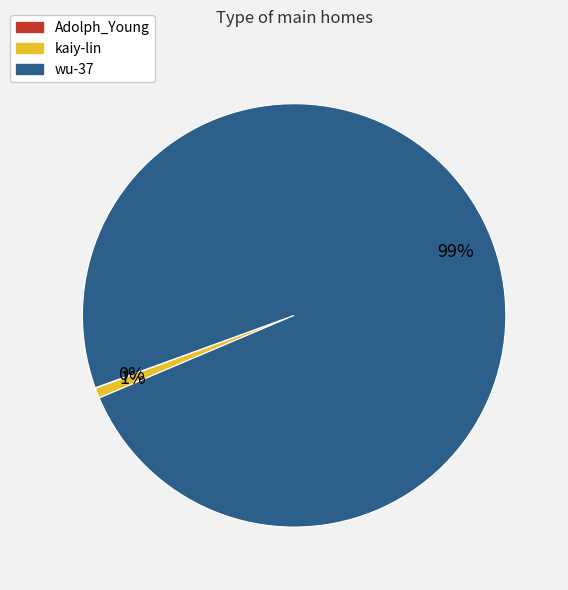

To the nearest percent, what is the average slice percentage?

33%